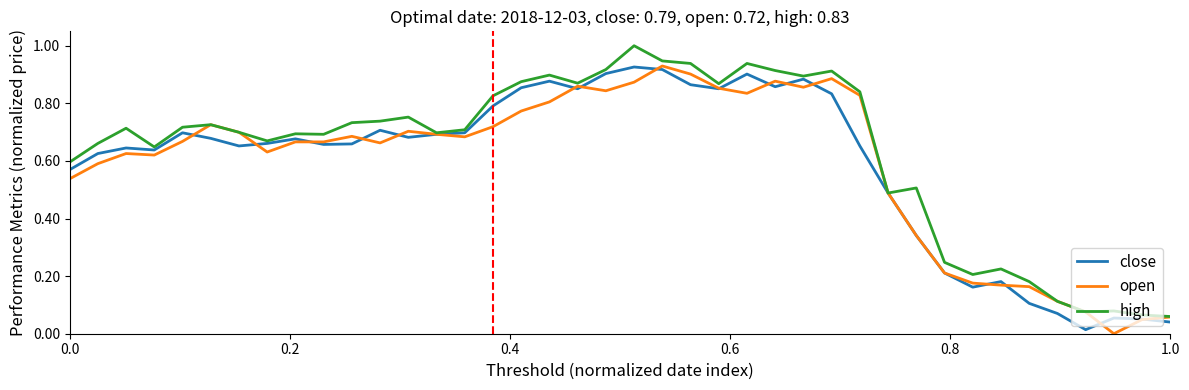

What is the maximum value shown in the chart?

1.0